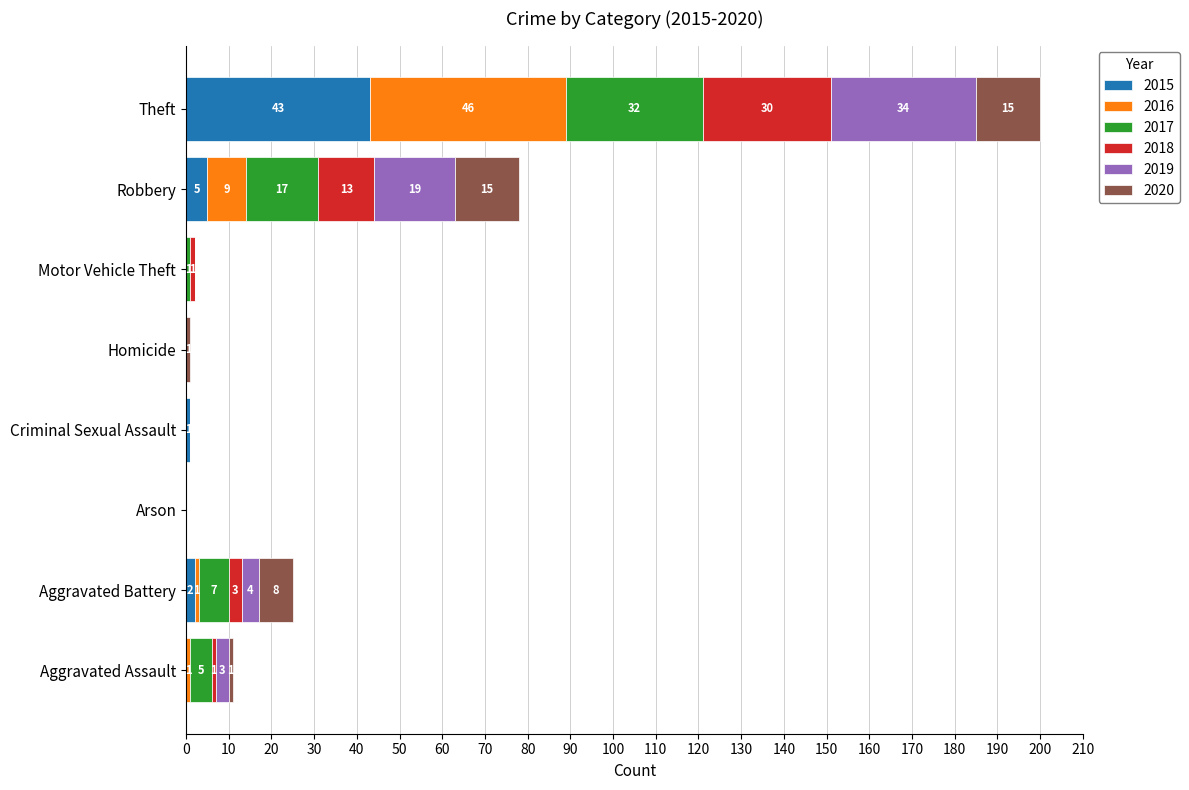

At which category is the sum across all series the highest?

Theft